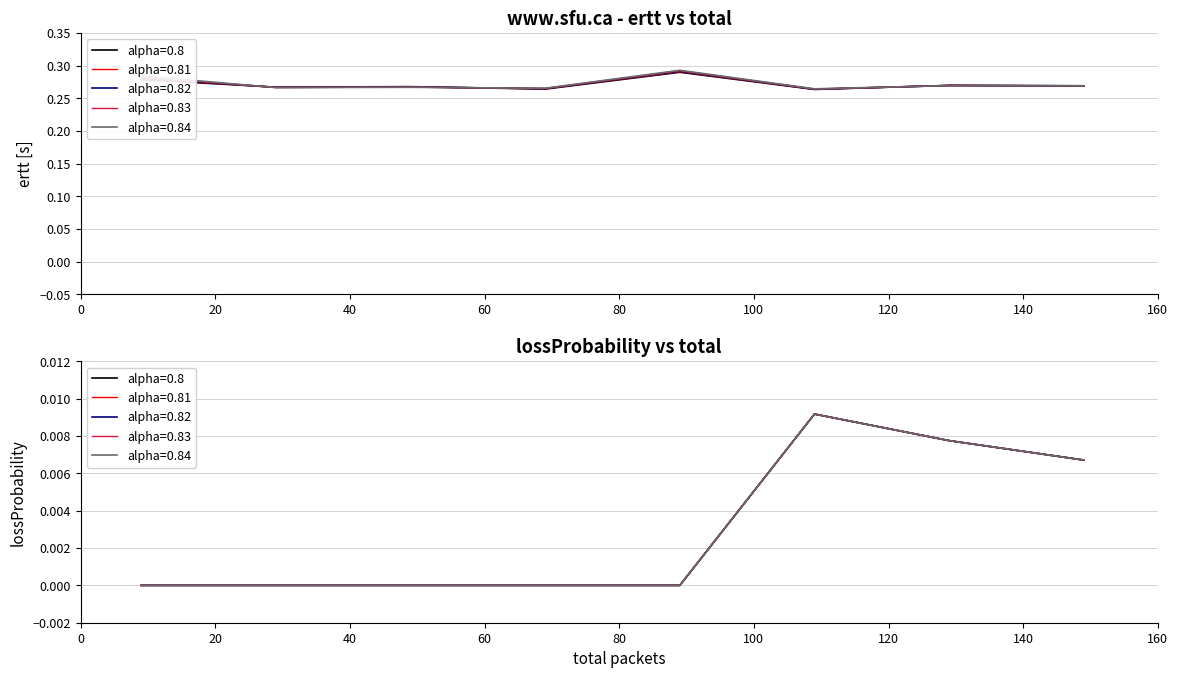

Reading left to right, extract all data points from this chart.

ertt: 9=0.3	29=0.3	49=0.3	69=0.3	89=0.3	109=0.3	129=0.3	149=0.3	9=0.3	29=0.3	49=0.3	69=0.3	89=0.3	109=0.3	129=0.3	149=0.3	9=0.3	29=0.3	49=0.3	69=0.3	89=0.3	109=0.3	129=0.3	149=0.3	9=0.3	29=0.3	49=0.3	69=0.3	89=0.3	109=0.3	129=0.3	149=0.3	9=0.3	29=0.3	49=0.3	69=0.3	89=0.3	109=0.3	129=0.3	149=0.3
lossProbability: 9=0.0	29=0.0	49=0.0	69=0.0	89=0.0	109=0.0	129=0.0	149=0.0	9=0.0	29=0.0	49=0.0	69=0.0	89=0.0	109=0.0	129=0.0	149=0.0	9=0.0	29=0.0	49=0.0	69=0.0	89=0.0	109=0.0	129=0.0	149=0.0	9=0.0	29=0.0	49=0.0	69=0.0	89=0.0	109=0.0	129=0.0	149=0.0	9=0.0	29=0.0	49=0.0	69=0.0	89=0.0	109=0.0	129=0.0	149=0.0